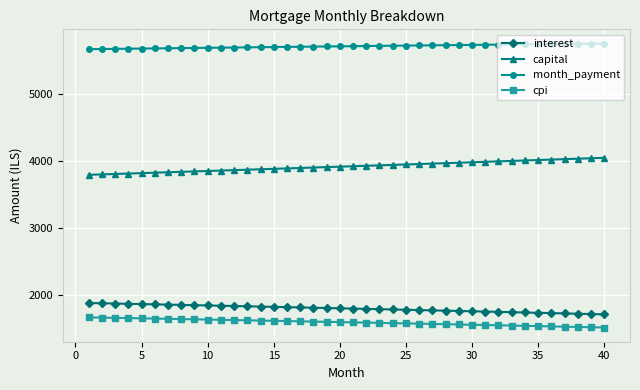

True or false: month_payment and capital cross at least once.

False